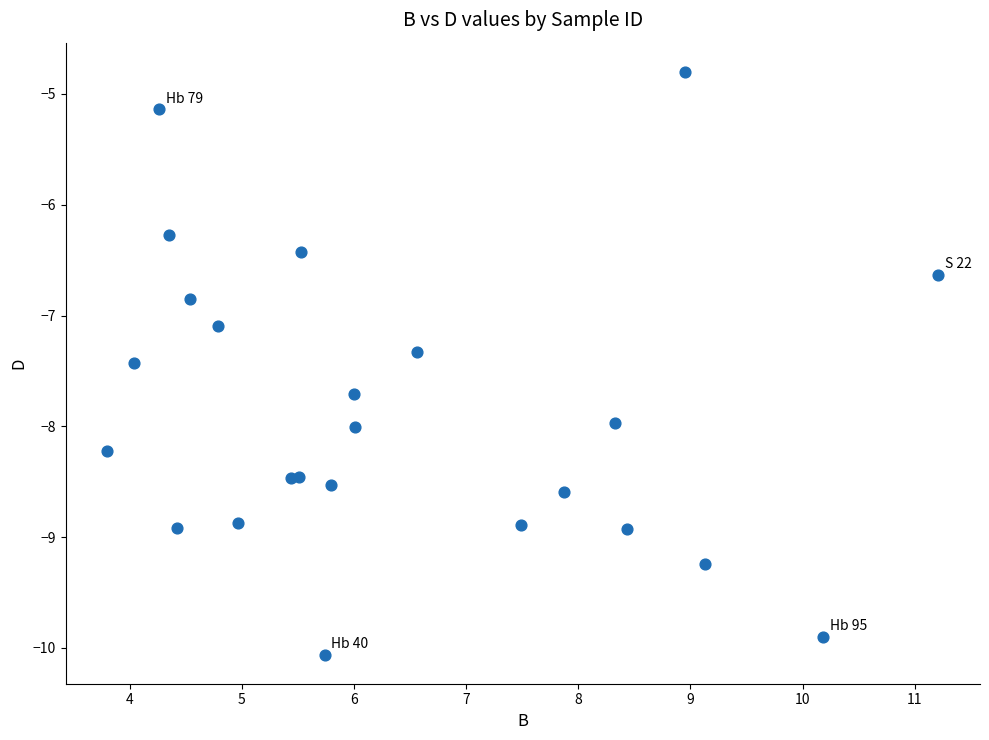

What Y value in the scatter plot is closest to -7?

-7.1